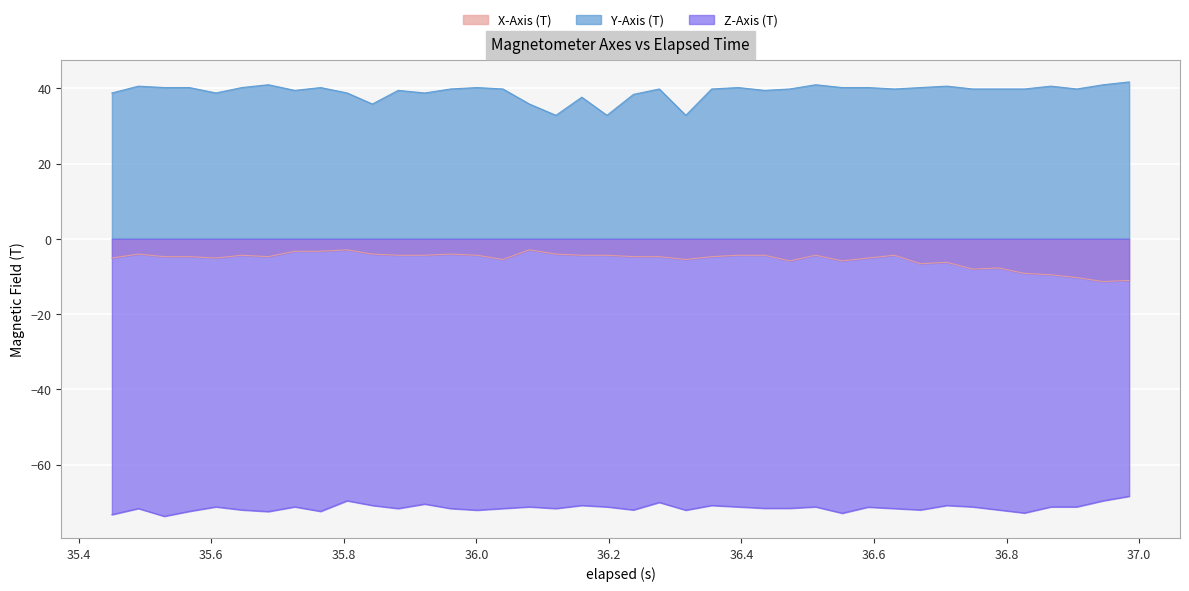

True or false: Y-Axis (T) has more than 1 interior local peaks.

True